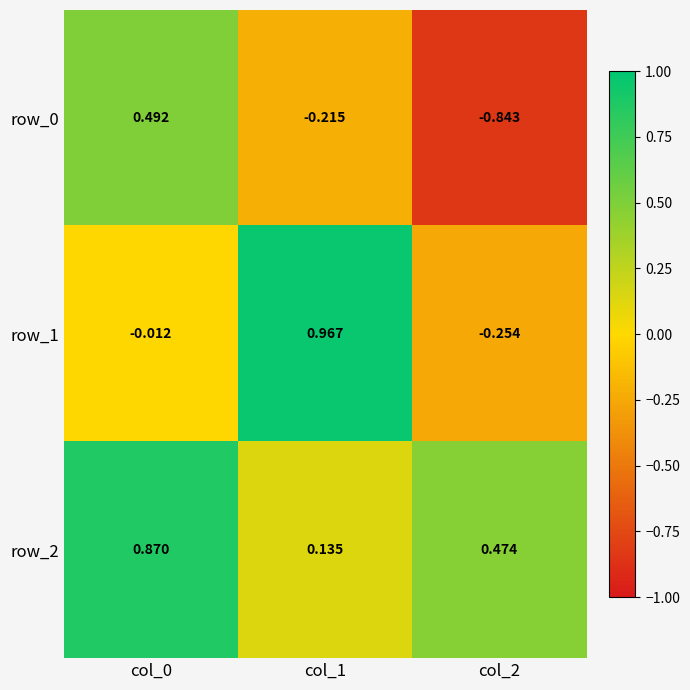

Between col_0 and col_1, which series saw the biggest shift?

row_1